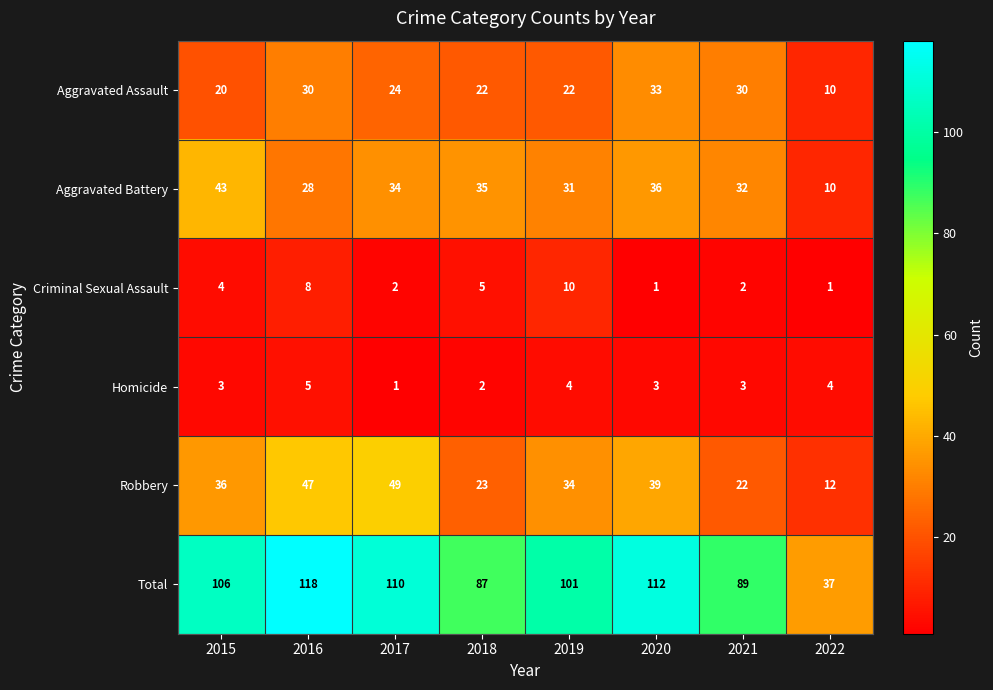

What is the minimum value for Aggravated Battery?

10